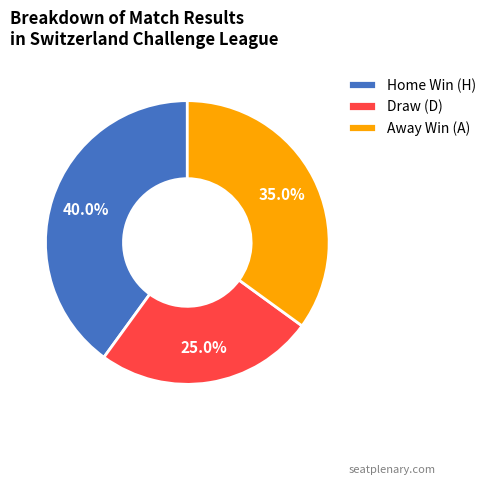

Count the number of slices in the pie.

3